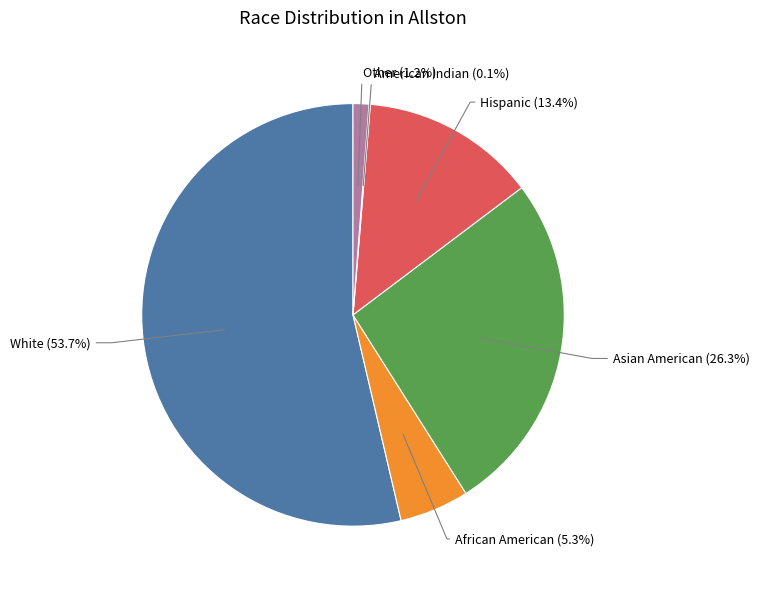

Is there any slice that represents more than half of the pie?

Yes